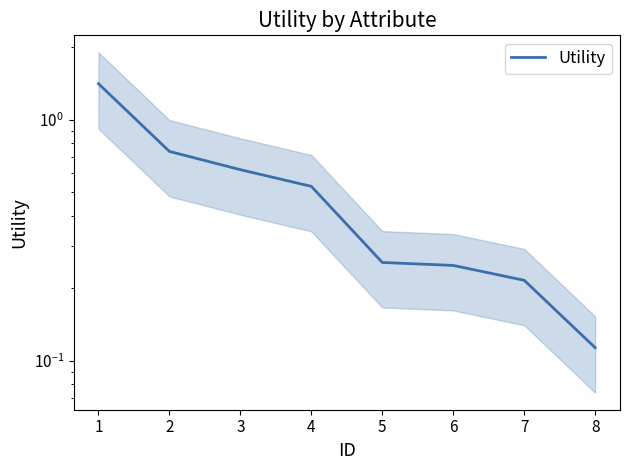

Is this an area chart (filled region under the line)?

No